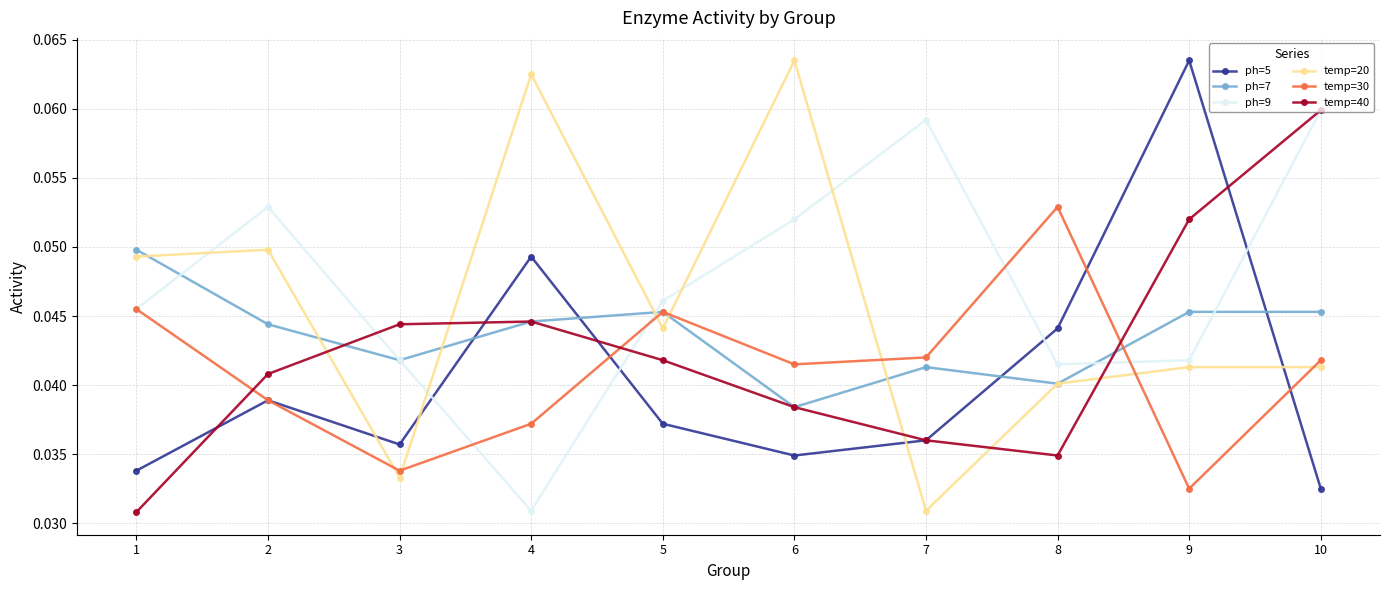

Which series has the largest total across all categories?

ph=9